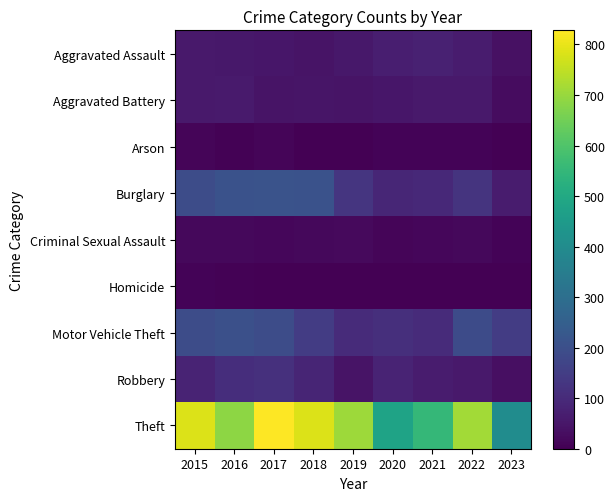

At 2023, list the series in order from largest to smallest.

Theft, Motor Vehicle Theft, Burglary, Aggravated Assault, Robbery, Aggravated Battery, Criminal Sexual Assault, Homicide, Arson